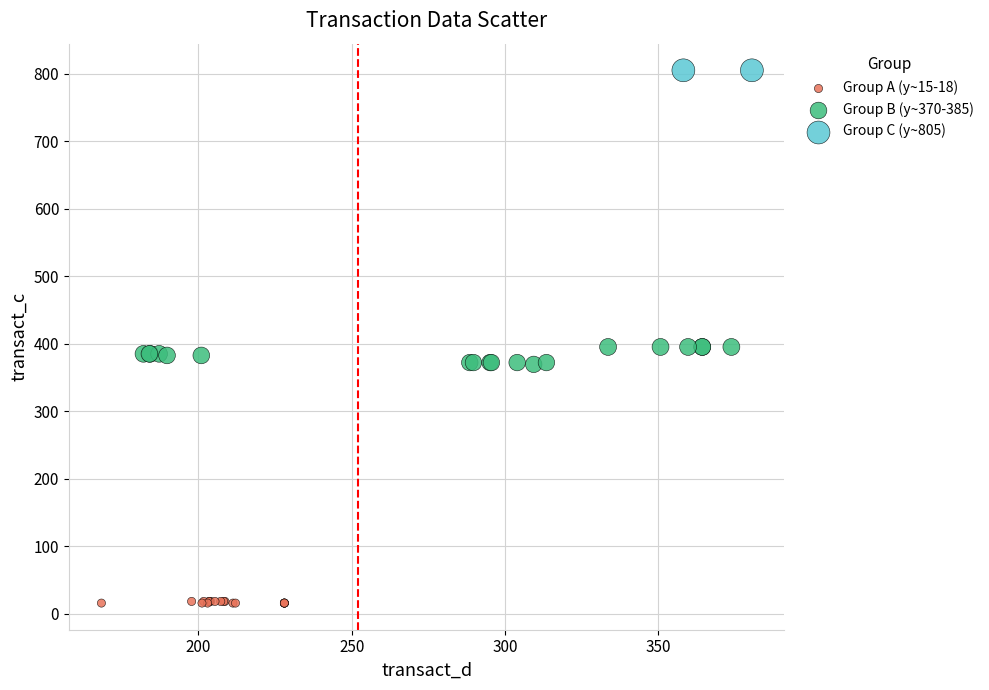

What are all the series names shown in the legend?

Group A (y~15-18), Group B (y~370-385), Group C (y~805)